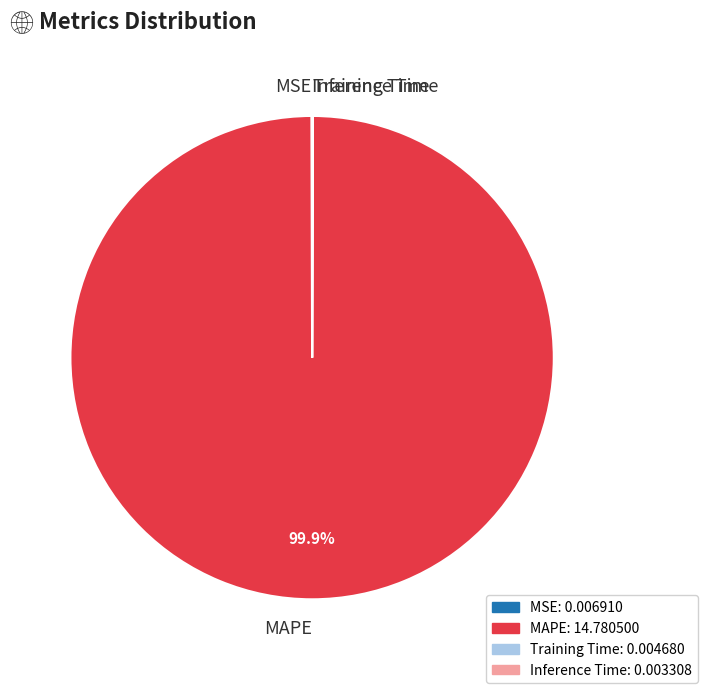

To the nearest percent, what percentage of the pie is MAPE?

100%